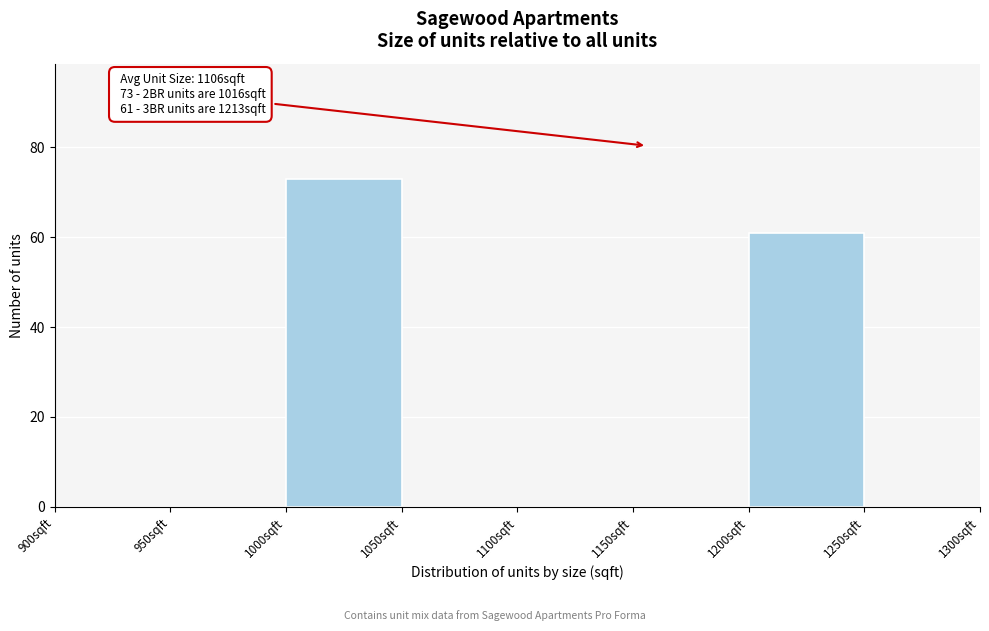

Which range on the x-axis has the tallest bar?

1000 to 1050